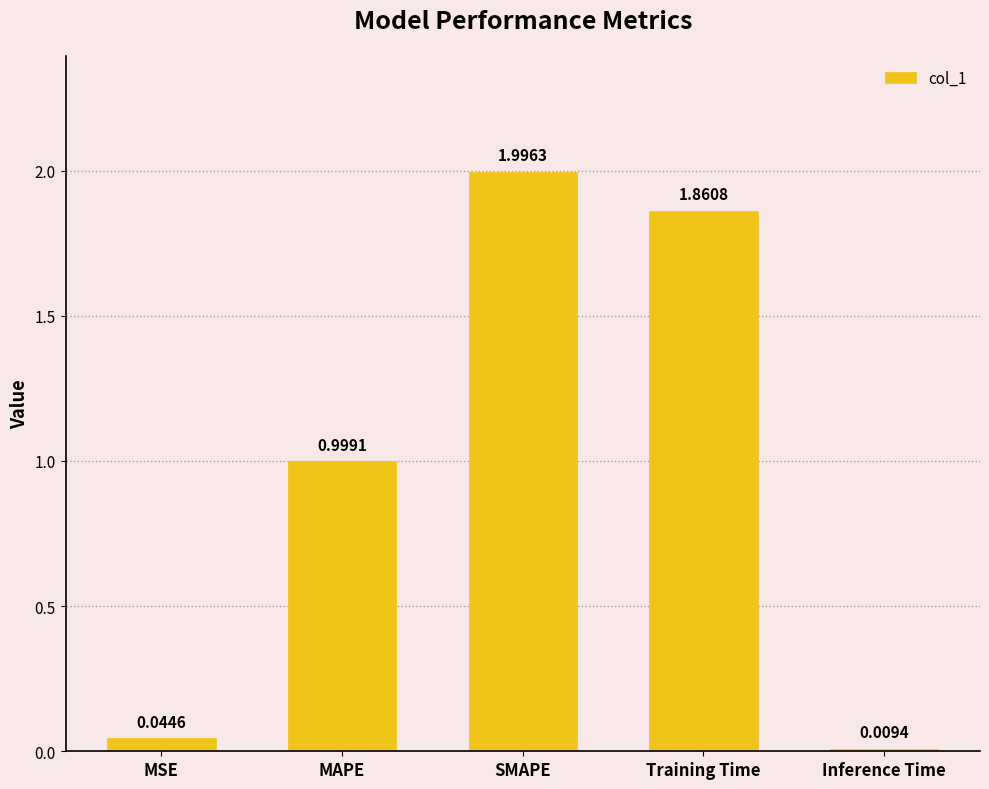

What is the label of the 5th bar from the right?

MSE